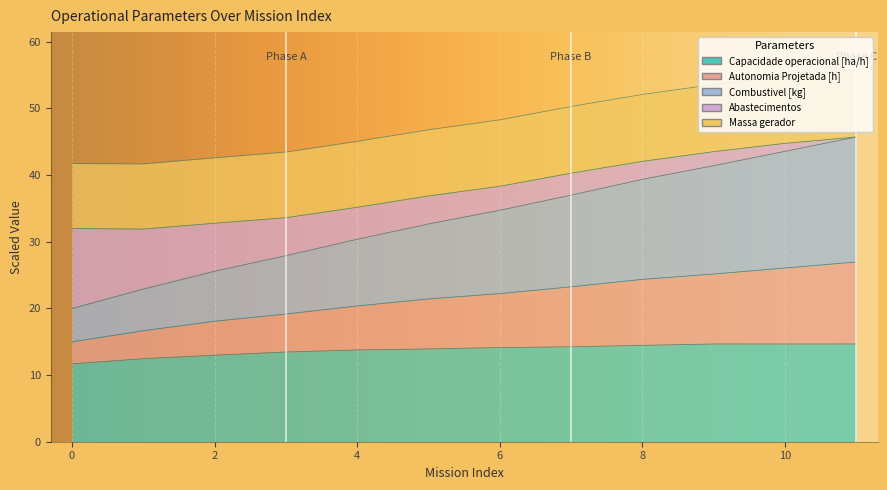

Is the value of Abastecimentos at 4 greater than the value of Autonomia Projetada [h] at 1?

No